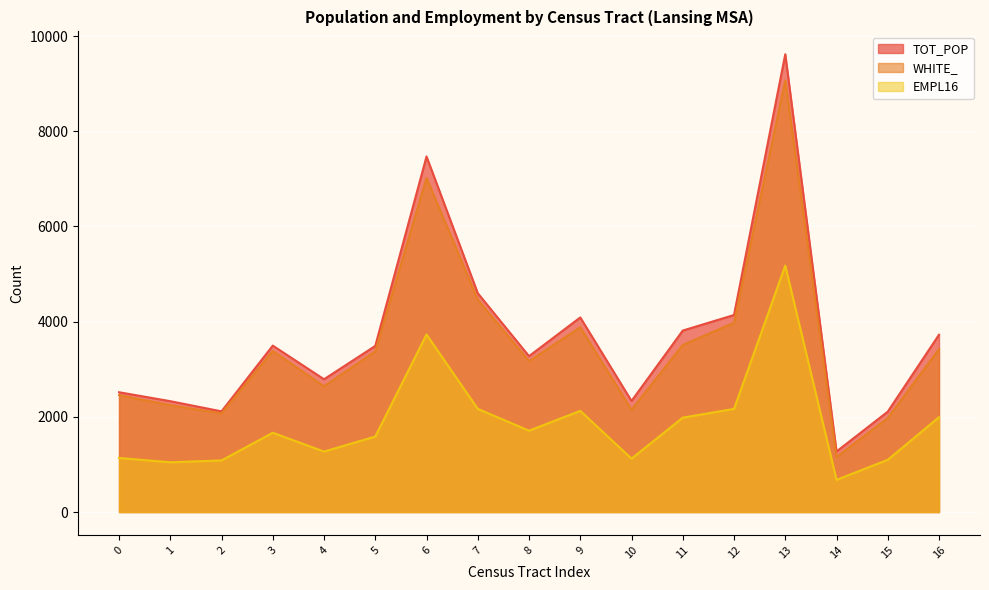

At which label does WHITE_ first exceed 3374?

3